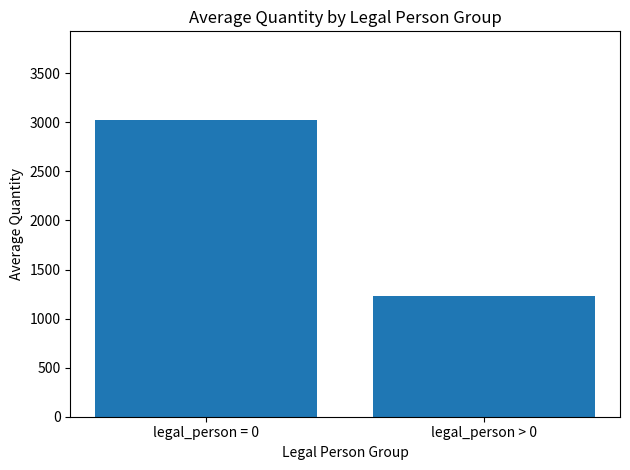

What value does the data have at legal_person > 0?

1228.6